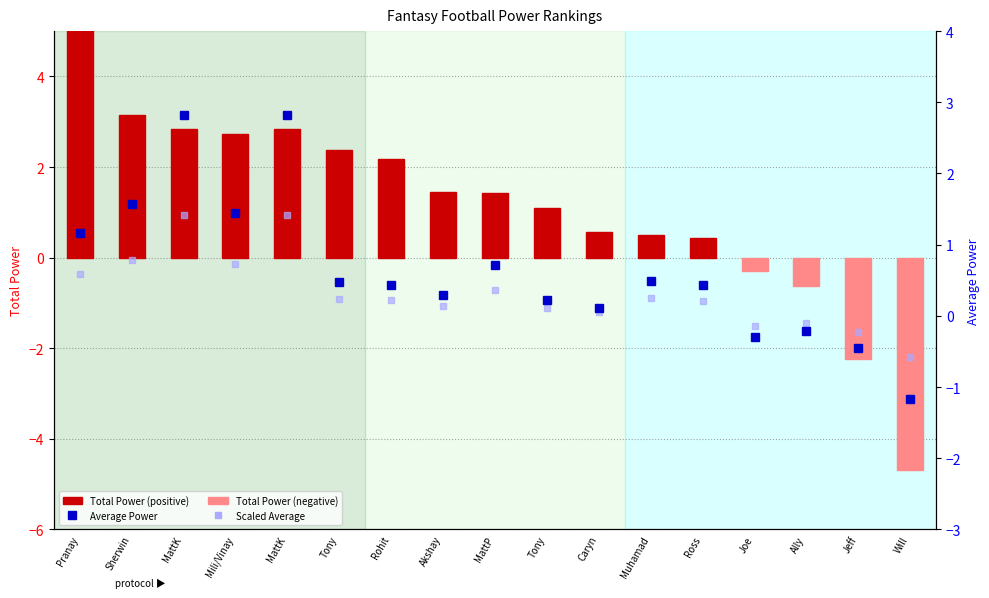

What is the value of the Total Power bar at the 17th from the left?

-4.7